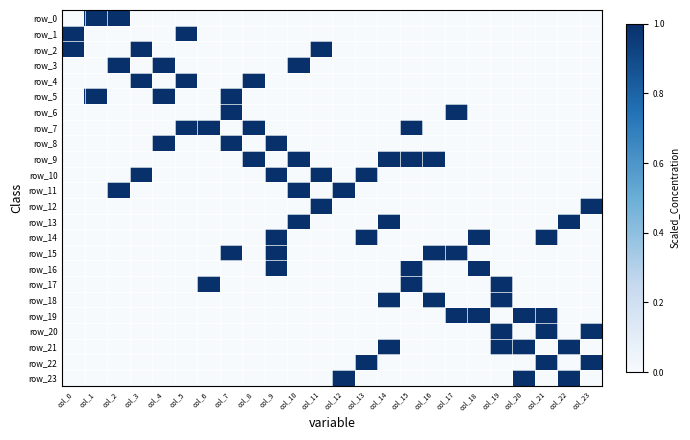

Reading right to left, what are all the values shown in this chart?

row_0: 0	0	0	0	0	0	0	0	0	0	0	0	0	0	0	0	0	0	0	0	0	1	1	0
row_1: 0	0	0	0	0	0	0	0	0	0	0	0	0	0	0	0	0	0	1	0	0	0	0	1
row_2: 0	0	0	0	0	0	0	0	0	0	0	0	1	0	0	0	0	0	0	0	1	0	0	1
row_3: 0	0	0	0	0	0	0	0	0	0	0	0	0	1	0	0	0	0	0	1	0	1	0	0
row_4: 0	0	0	0	0	0	0	0	0	0	0	0	0	0	0	1	0	0	1	0	1	0	0	0
row_5: 0	0	0	0	0	0	0	0	0	0	0	0	0	0	0	0	1	0	0	1	0	0	1	0
row_6: 0	0	0	0	0	0	1	0	0	0	0	0	0	0	0	0	1	0	0	0	0	0	0	0
row_7: 0	0	0	0	0	0	0	0	1	0	0	0	0	0	0	1	0	1	1	0	0	0	0	0
row_8: 0	0	0	0	0	0	0	0	0	0	0	0	0	0	1	0	1	0	0	1	0	0	0	0
row_9: 0	0	0	0	0	0	0	1	1	1	0	0	0	1	0	1	0	0	0	0	0	0	0	0
row_10: 0	0	0	0	0	0	0	0	0	0	1	0	1	0	1	0	0	0	0	0	1	0	0	0
row_11: 0	0	0	0	0	0	0	0	0	0	0	1	0	1	0	0	0	0	0	0	0	1	0	0
row_12: 1	0	0	0	0	0	0	0	0	0	0	0	1	0	0	0	0	0	0	0	0	0	0	0
row_13: 0	1	0	0	0	0	0	0	0	1	0	0	0	1	0	0	0	0	0	0	0	0	0	0
row_14: 0	0	1	0	0	1	0	0	0	0	1	0	0	0	1	0	0	0	0	0	0	0	0	0
row_15: 0	0	0	0	0	0	1	1	0	0	0	0	0	0	1	0	1	0	0	0	0	0	0	0
row_16: 0	0	0	0	0	1	0	0	1	0	0	0	0	0	1	0	0	0	0	0	0	0	0	0
row_17: 0	0	0	0	1	0	0	0	1	0	0	0	0	0	0	0	0	1	0	0	0	0	0	0
row_18: 0	0	0	0	1	0	0	1	0	1	0	0	0	0	0	0	0	0	0	0	0	0	0	0
row_19: 0	0	1	1	0	1	1	0	0	0	0	0	0	0	0	0	0	0	0	0	0	0	0	0
row_20: 1	0	1	0	1	0	0	0	0	0	0	0	0	0	0	0	0	0	0	0	0	0	0	0
row_21: 0	1	0	1	1	0	0	0	0	1	0	0	0	0	0	0	0	0	0	0	0	0	0	0
row_22: 1	0	1	0	0	0	0	0	0	0	1	0	0	0	0	0	0	0	0	0	0	0	0	0
row_23: 0	1	0	1	0	0	0	0	0	0	0	1	0	0	0	0	0	0	0	0	0	0	0	0